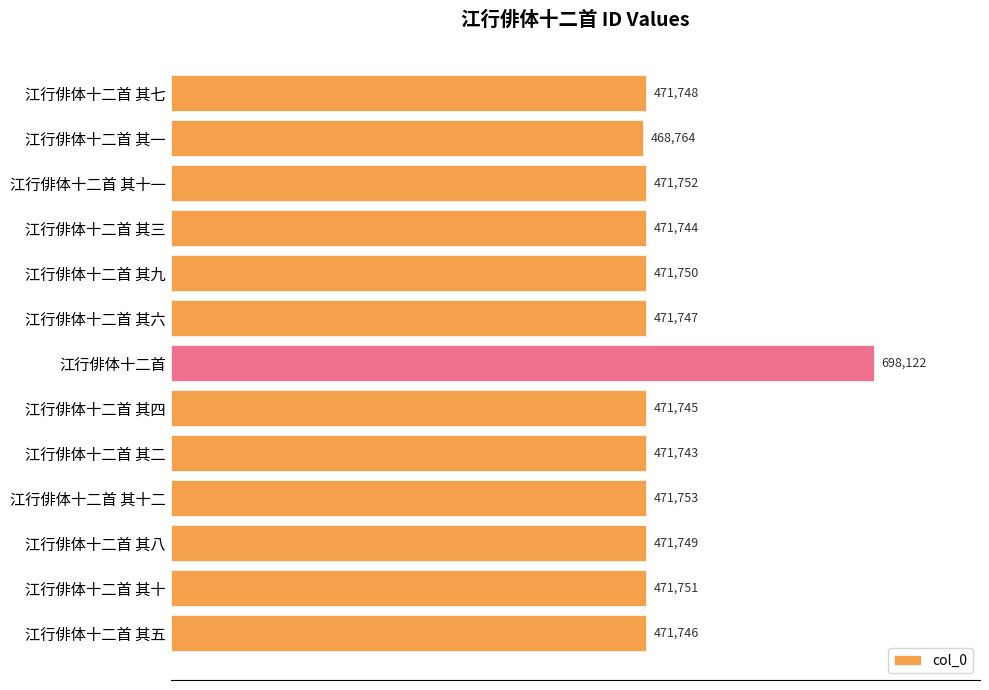

What is the label of the 8th bar from the bottom?

江行俳体十二首 其六